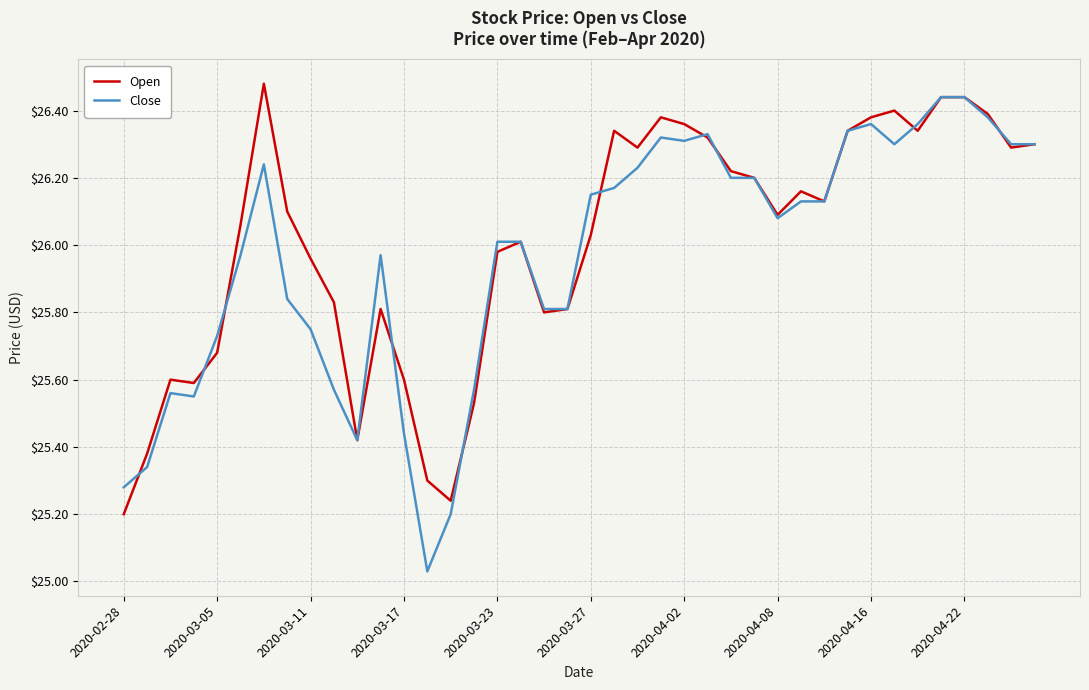

Which series has the largest range (max minus min)?

Close